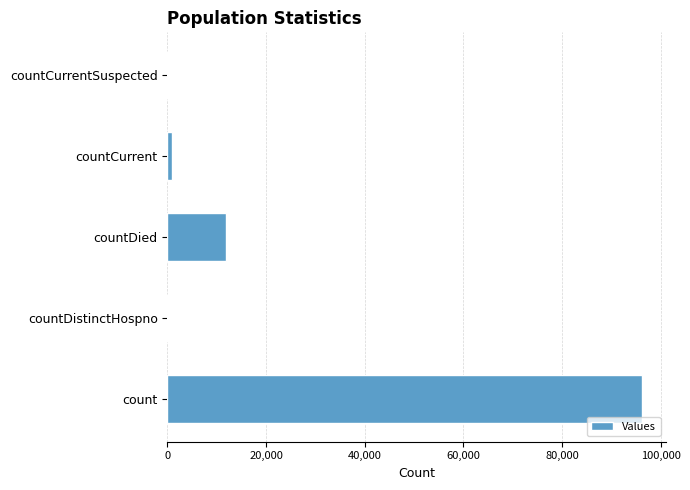

The chart shows a value of 0 at countDistinctHospno. True or false?

True